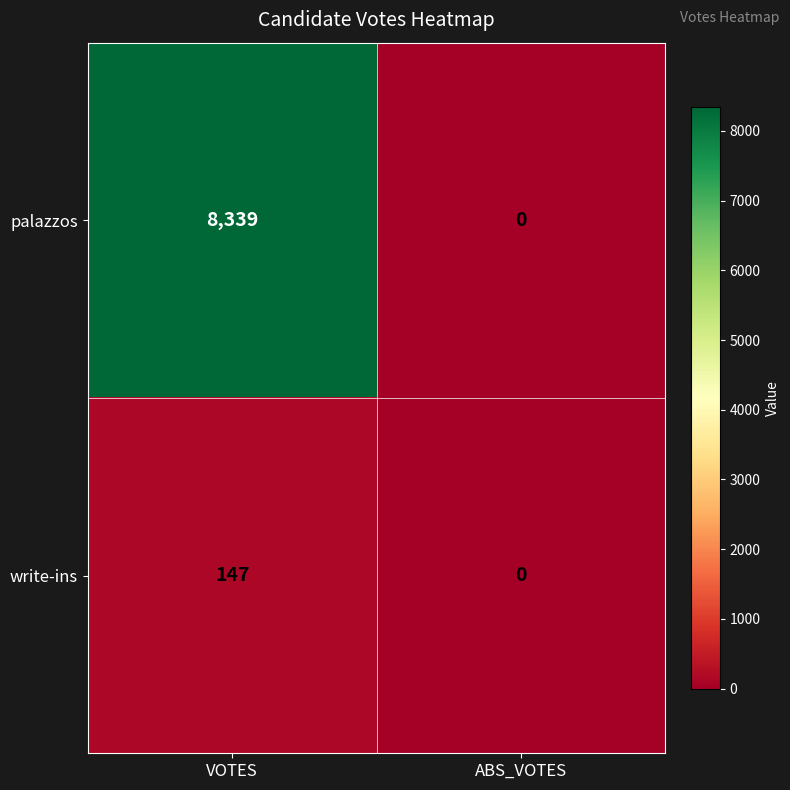

Reading left to right, transcribe all the data shown in this chart.

palazzos: 8339	0
write-ins: 147	0